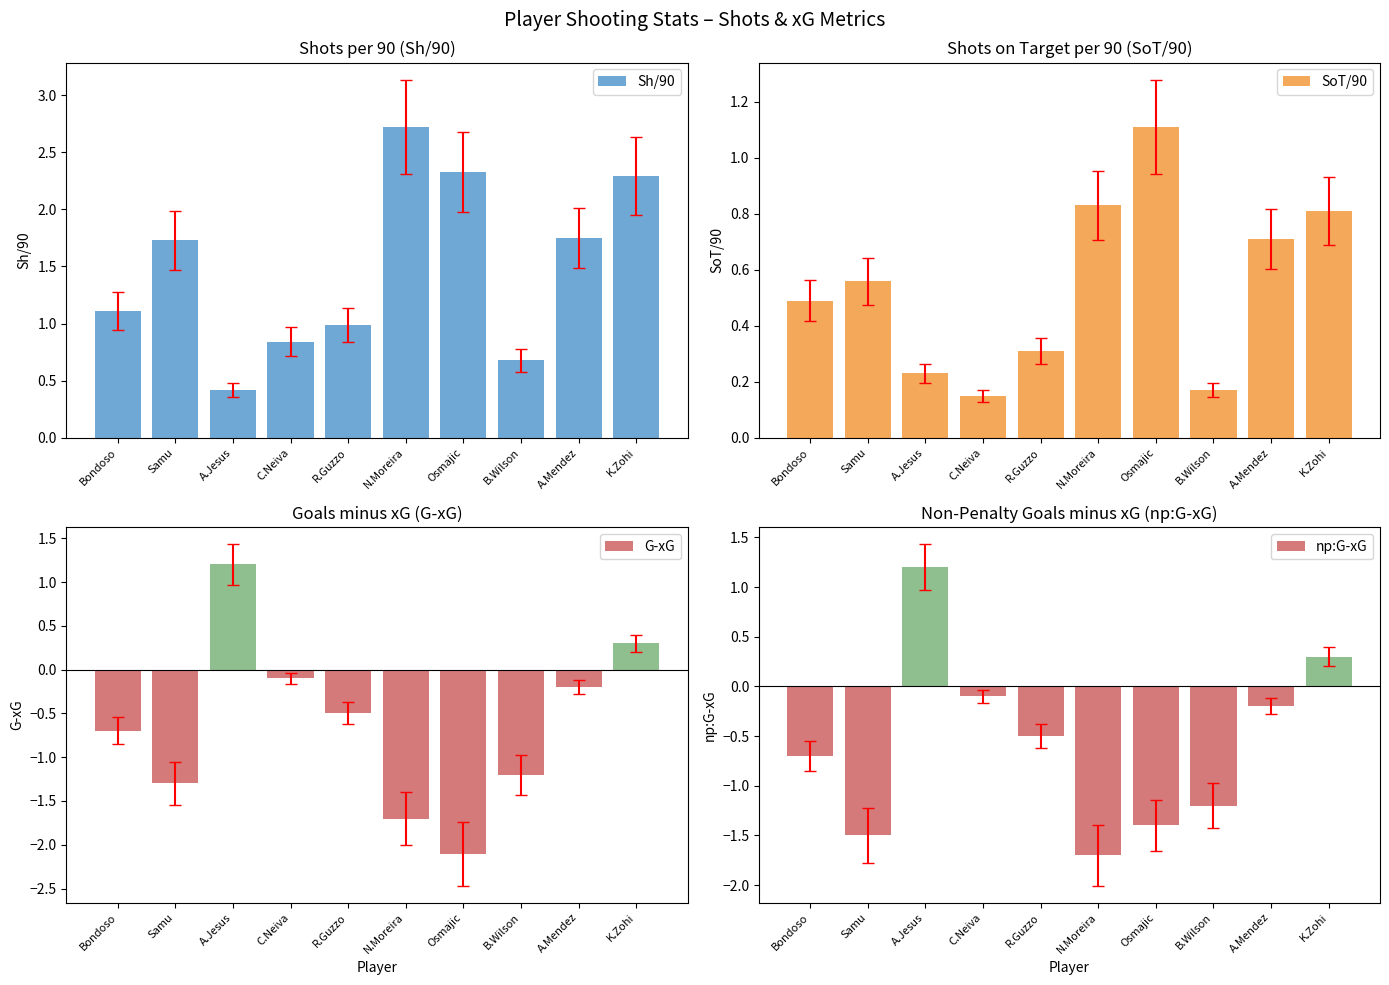

What is the label of the 4th bar from the right?

Osmajic